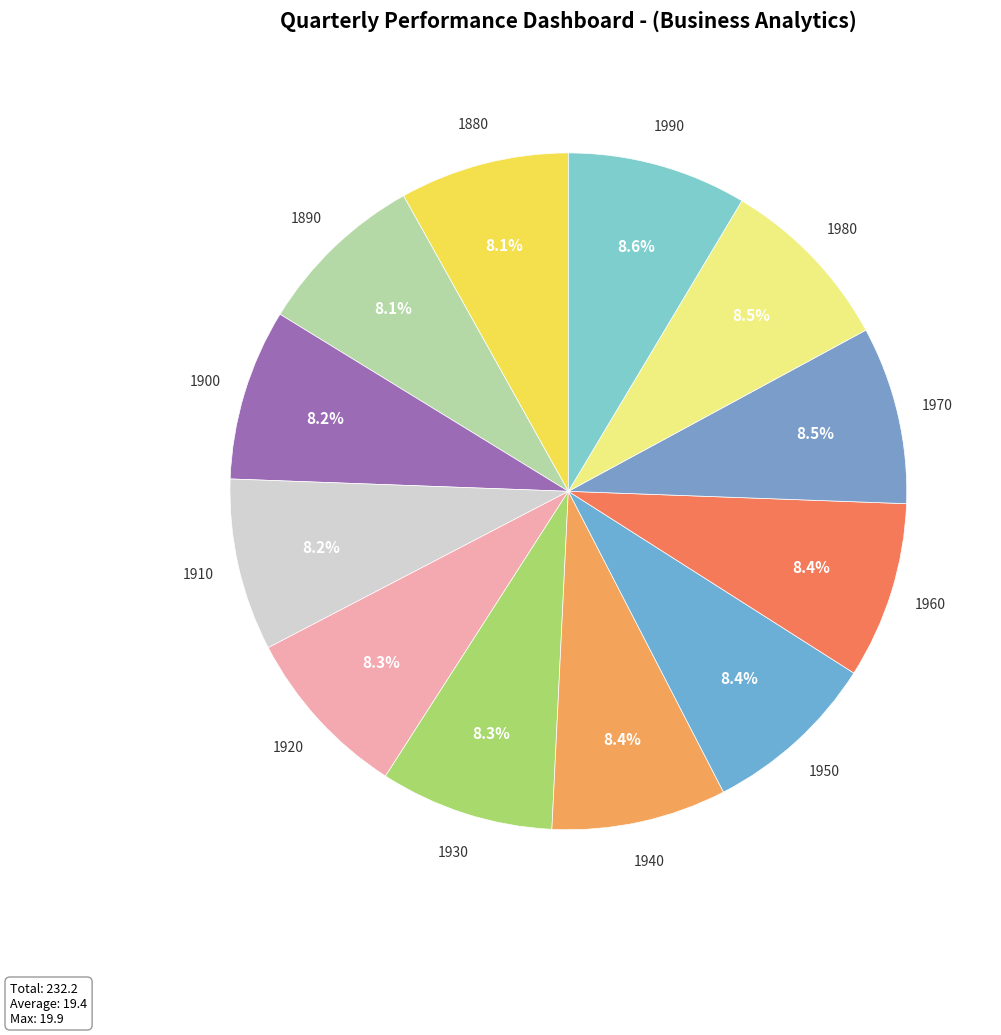

Does 1880 account for over 50% of the chart?

No